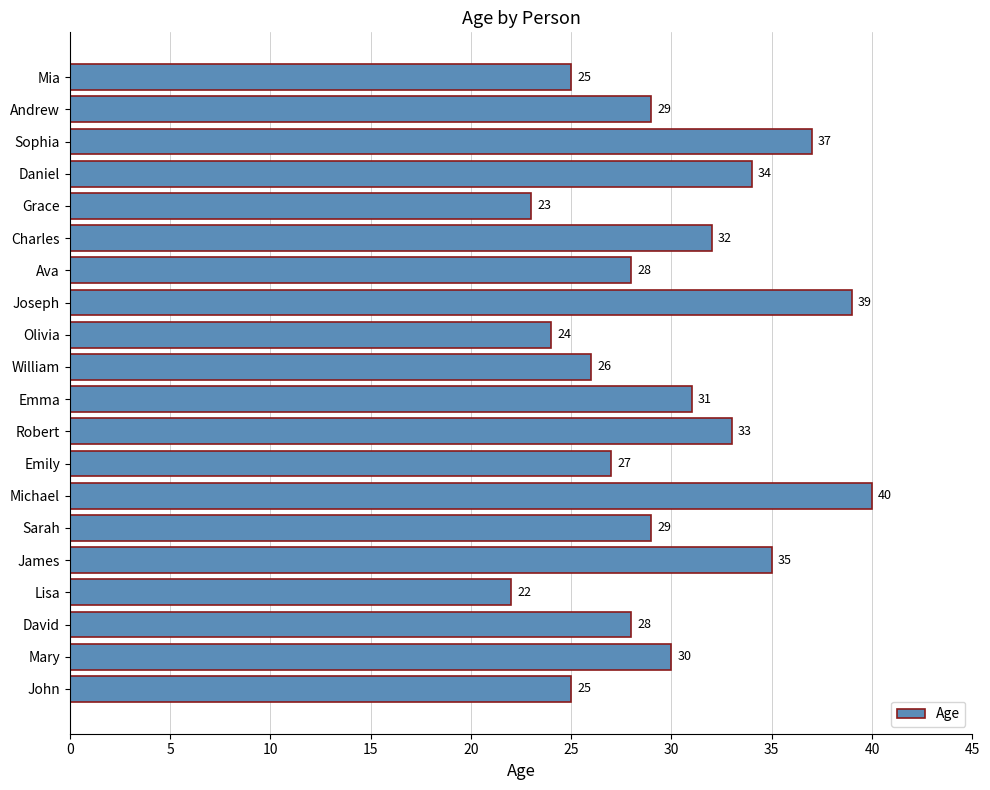

Is it true that the value at Lisa is 37?

False